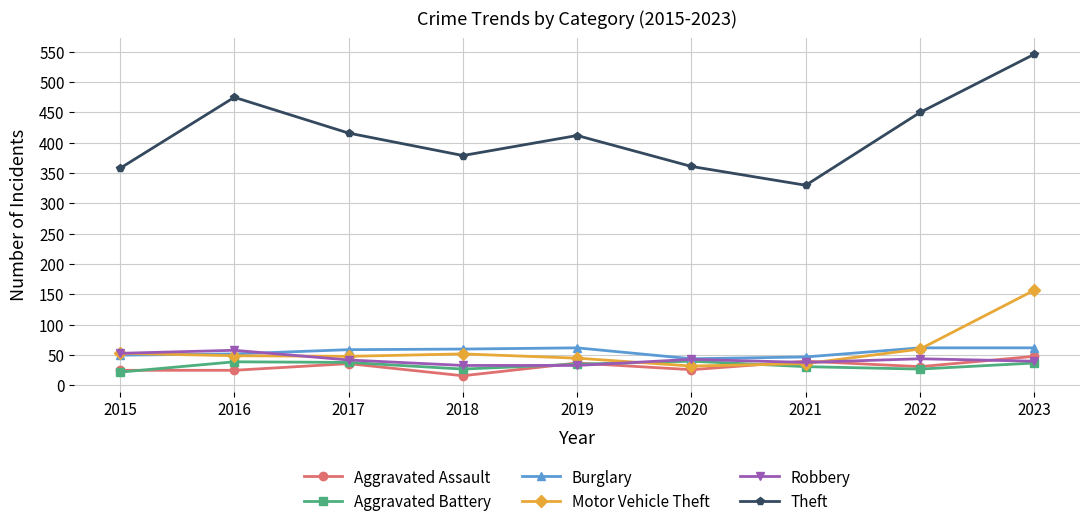

Does the chart have visible grid lines?

Yes